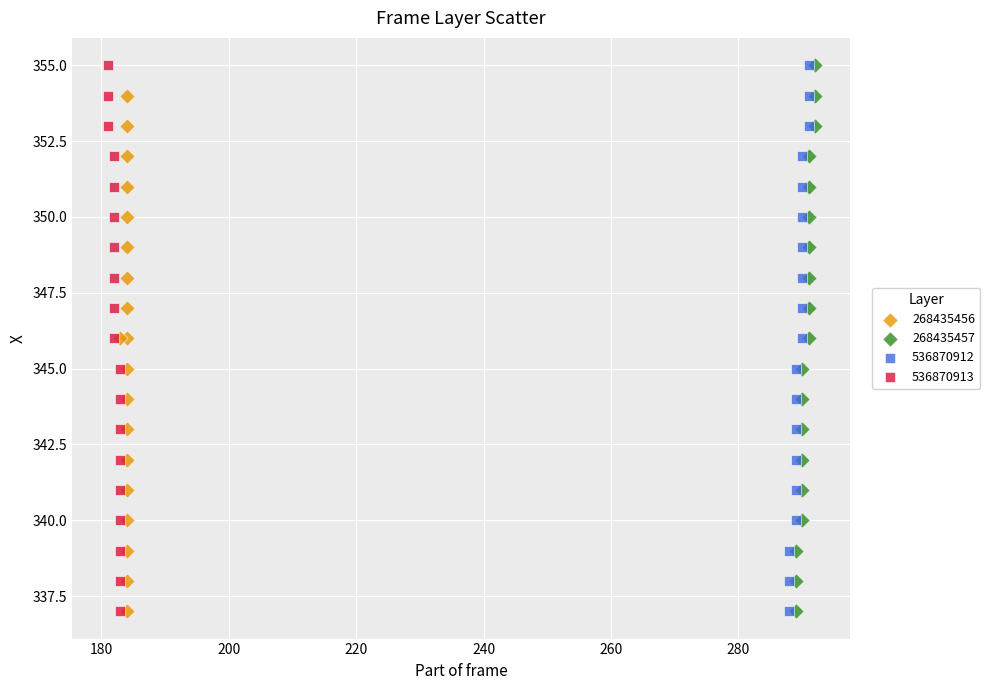

What are all the series names shown in the legend?

268435456, 268435457, 536870912, 536870913